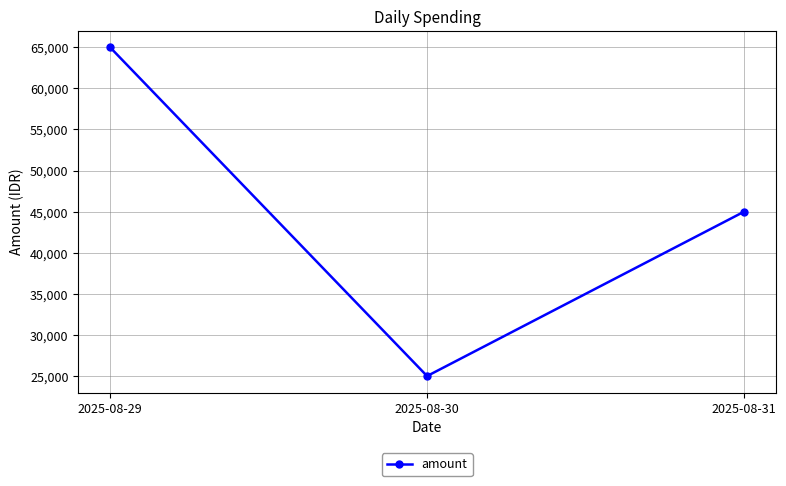

At which category does the chart reach its minimum across all series?

2025-08-30